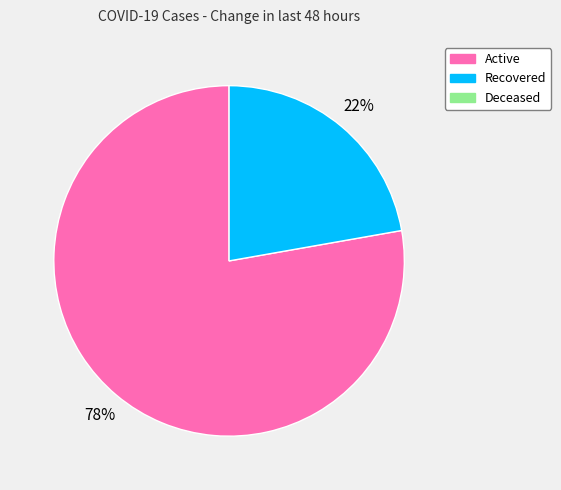

To the nearest percent, what is the average slice percentage?

50%